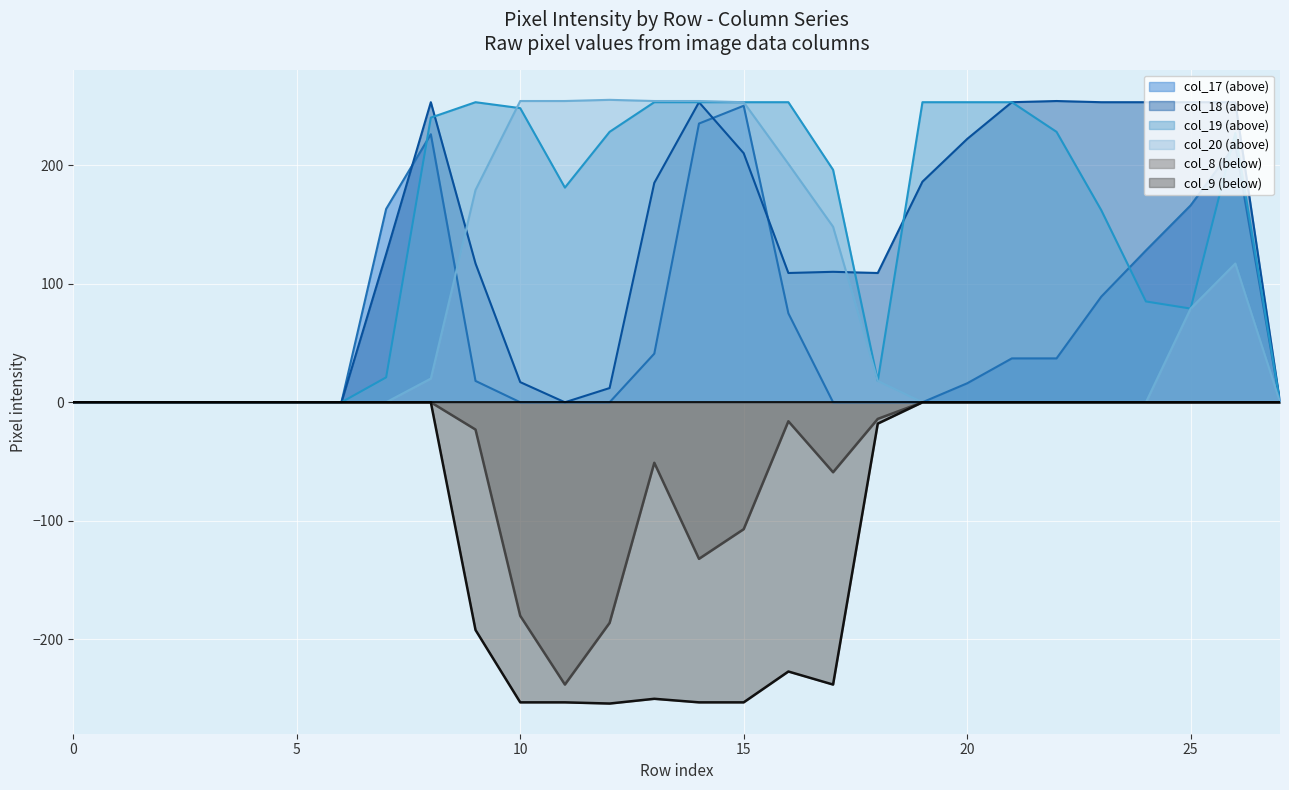

Which has a higher value, 5 or 13?

13